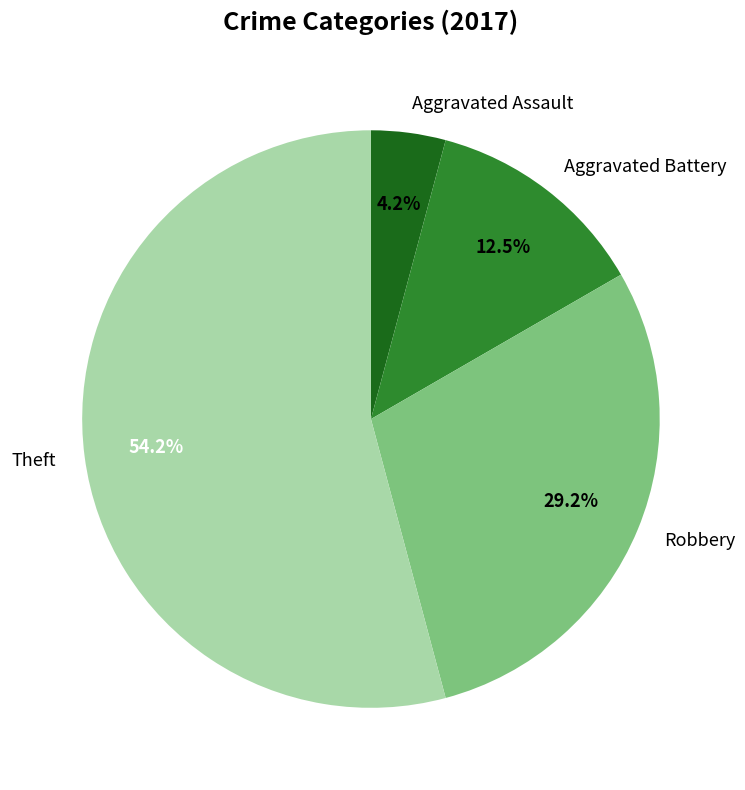

Combined, do Theft and Robbery account for over 50%?

Yes